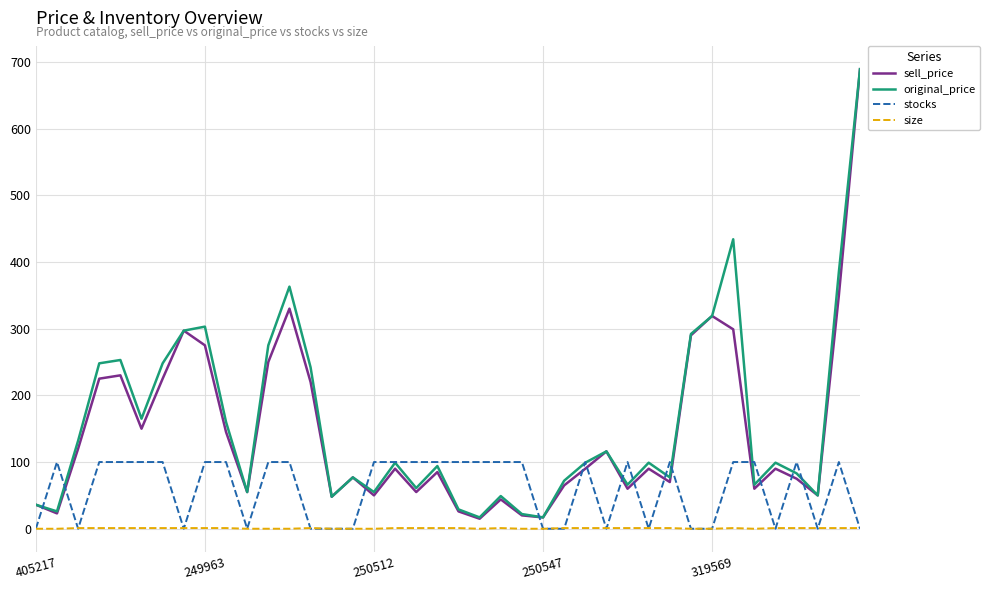

Which series has the widest spread of values?

sell_price